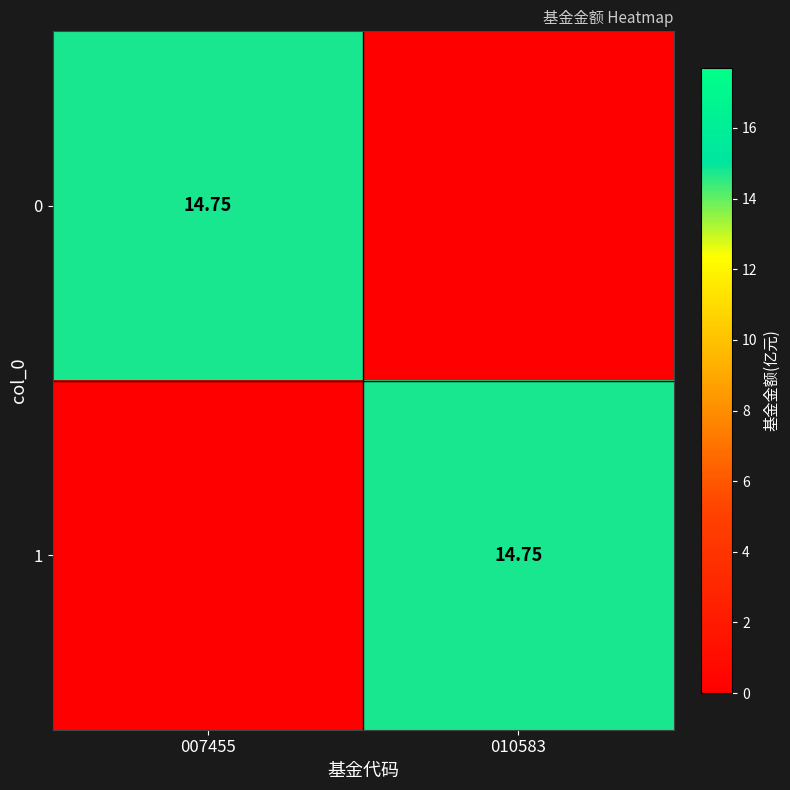

Rank the series at 010583 from lowest to highest value.

0, 1